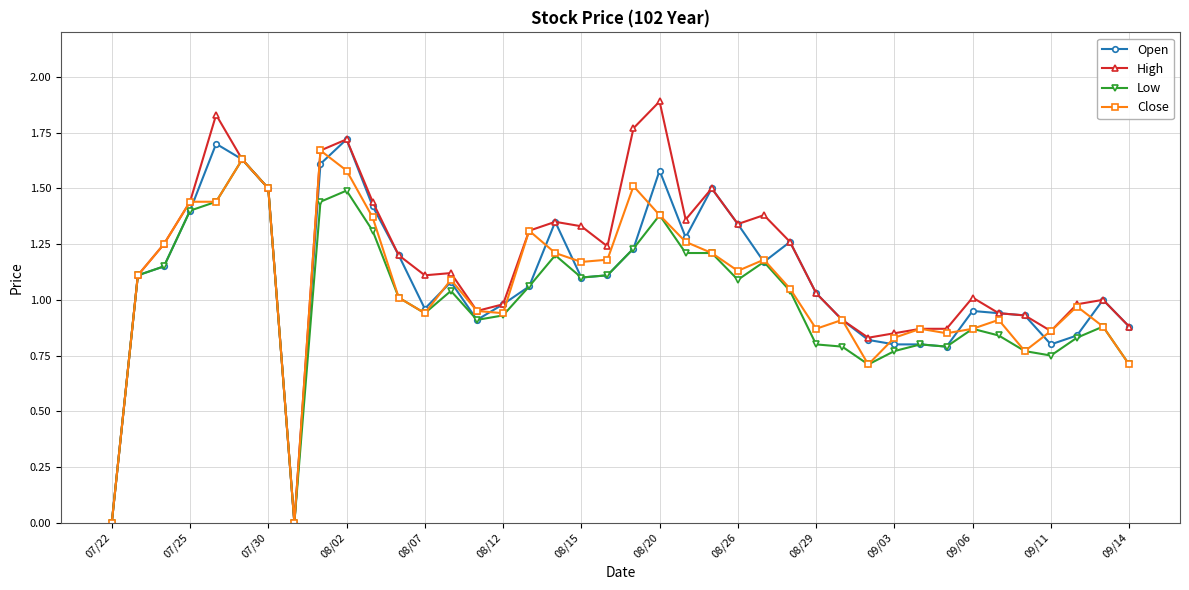

True or false: Close has more than 2 points higher than both neighbors.

True